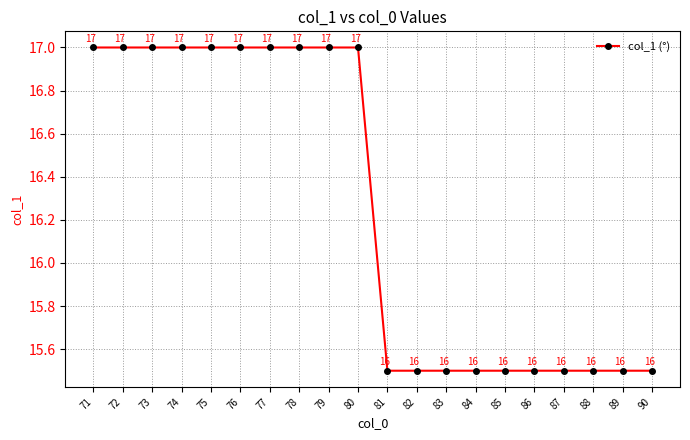

How many values are between 15 and 17?

20